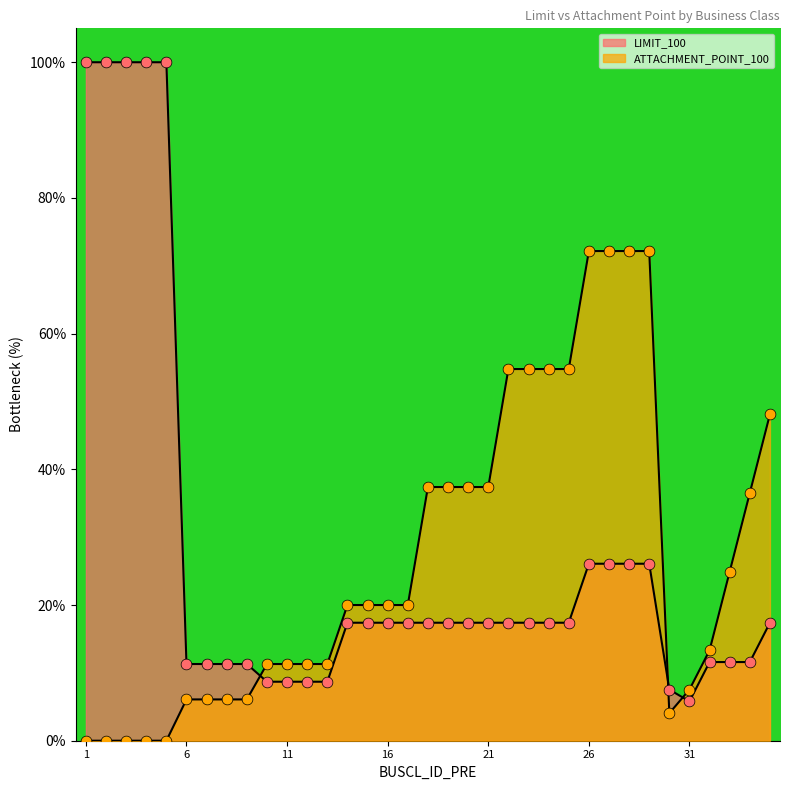

Which series contains the lowest Y value?

ATTACHMENT_POINT_100